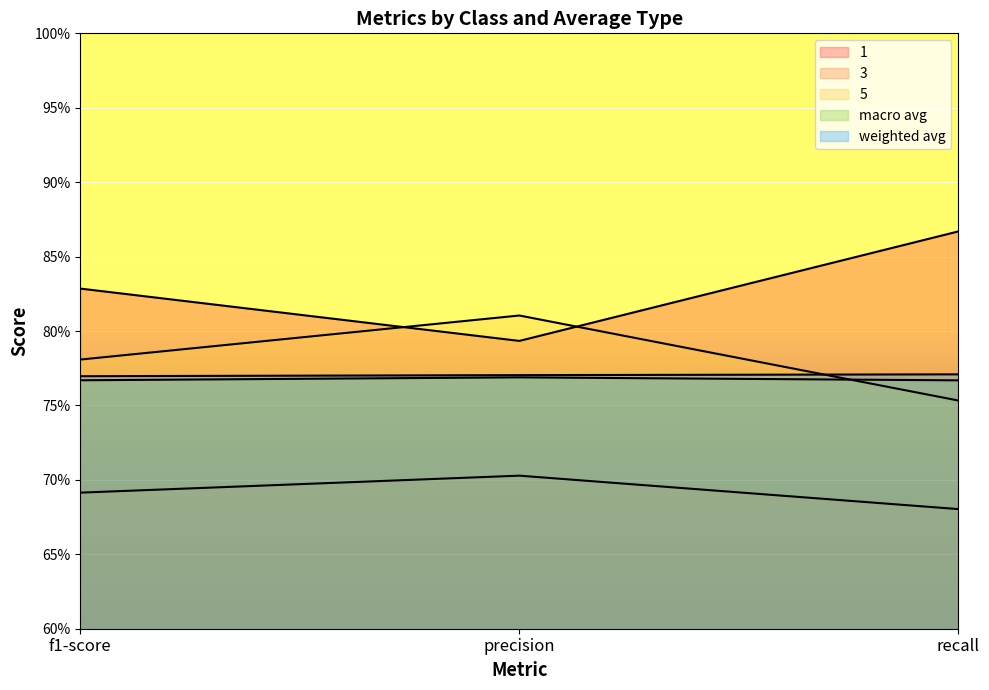

Between precision and recall, which series saw the biggest shift?

1